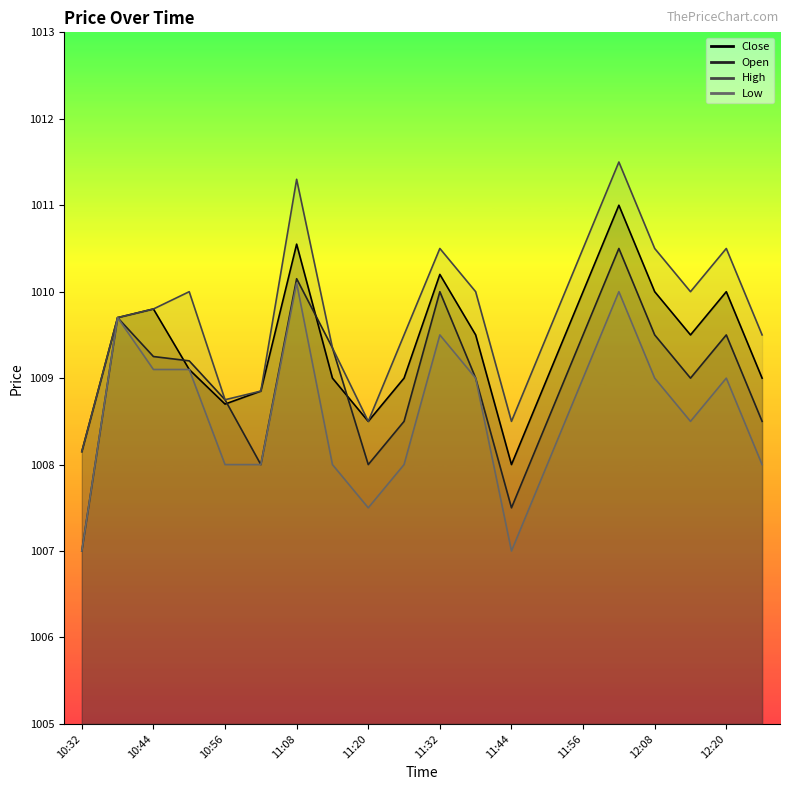

What is the total value across all series at 10:56?

4034.2